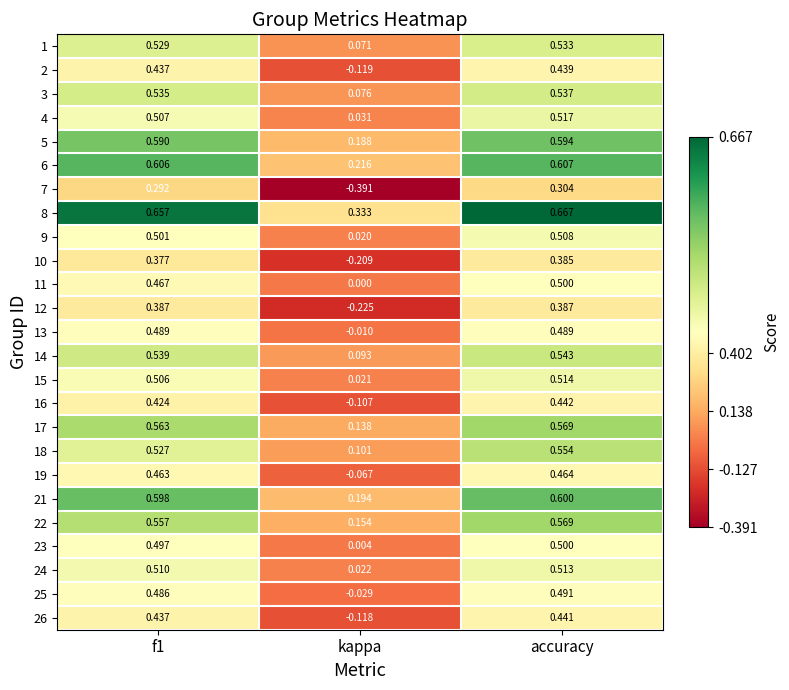

Is the value of 8 at kappa greater than the value of 25 at kappa?

Yes